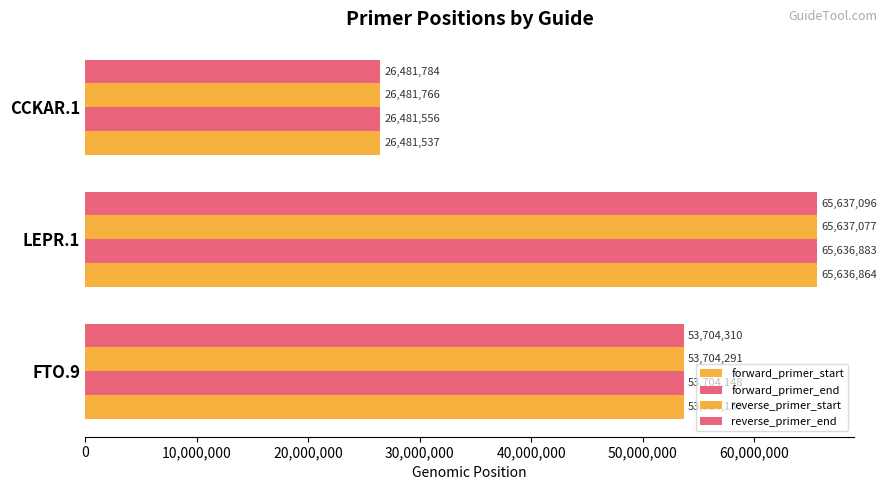

How many categories are shown in the chart?

3